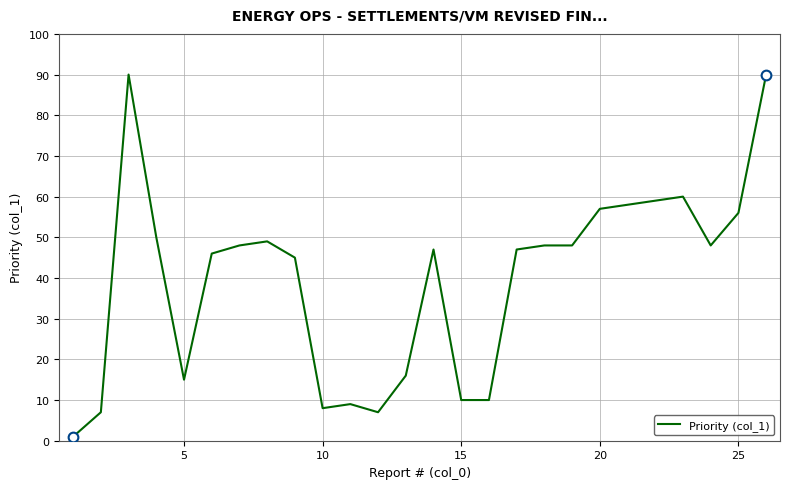

What is the difference between the maximum and minimum values?

89